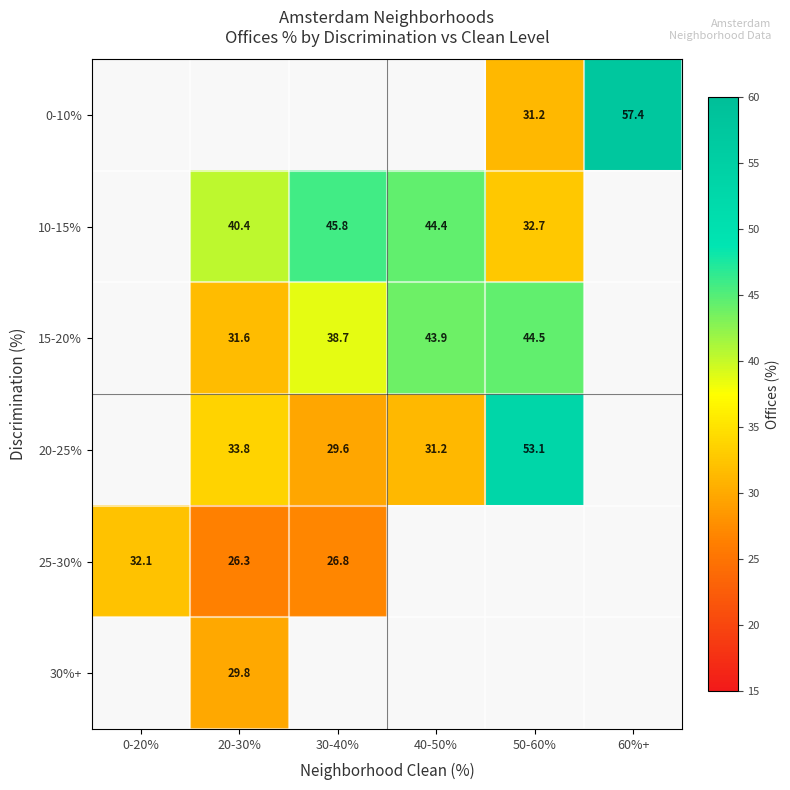

Count the number of data series in this chart.

6